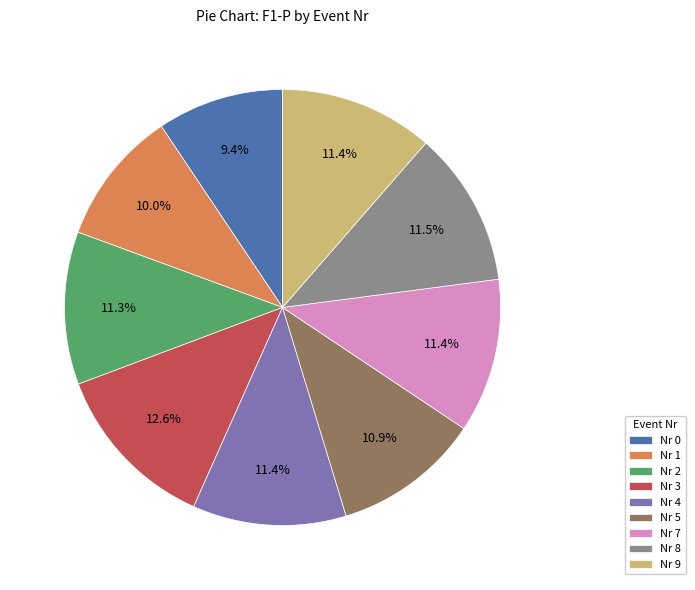

Which slice is the smallest?

Nr 0